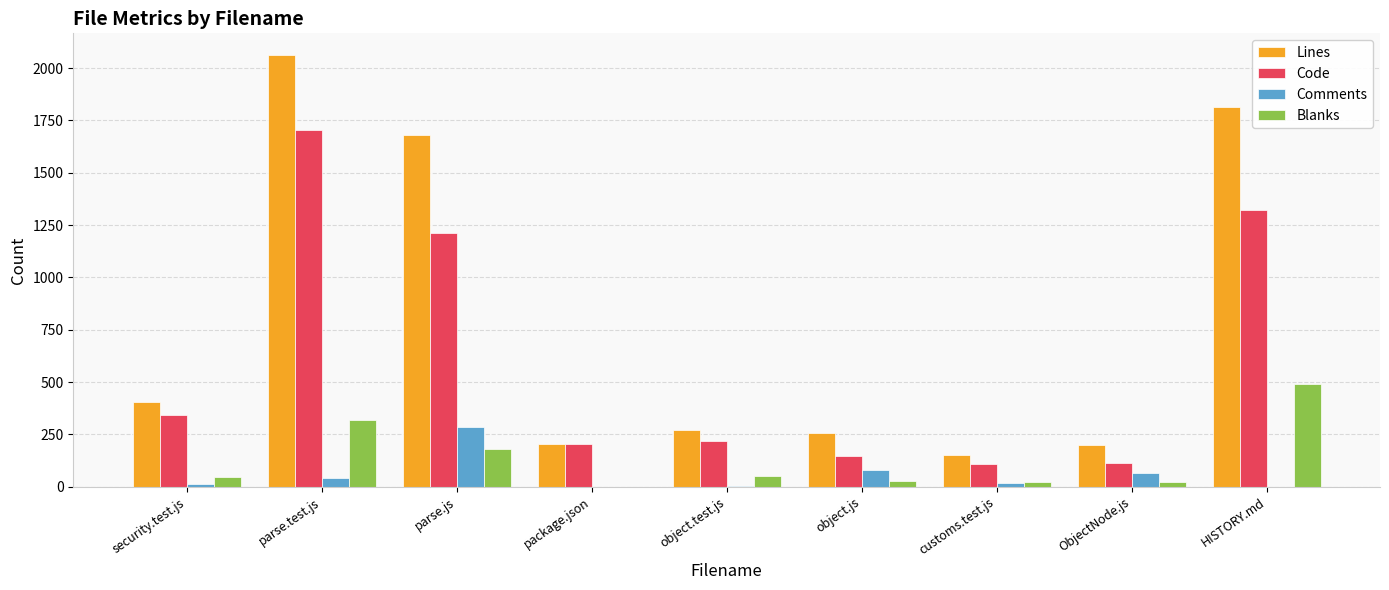

Between ObjectNode.js and HISTORY.md, which series saw the biggest shift?

Lines